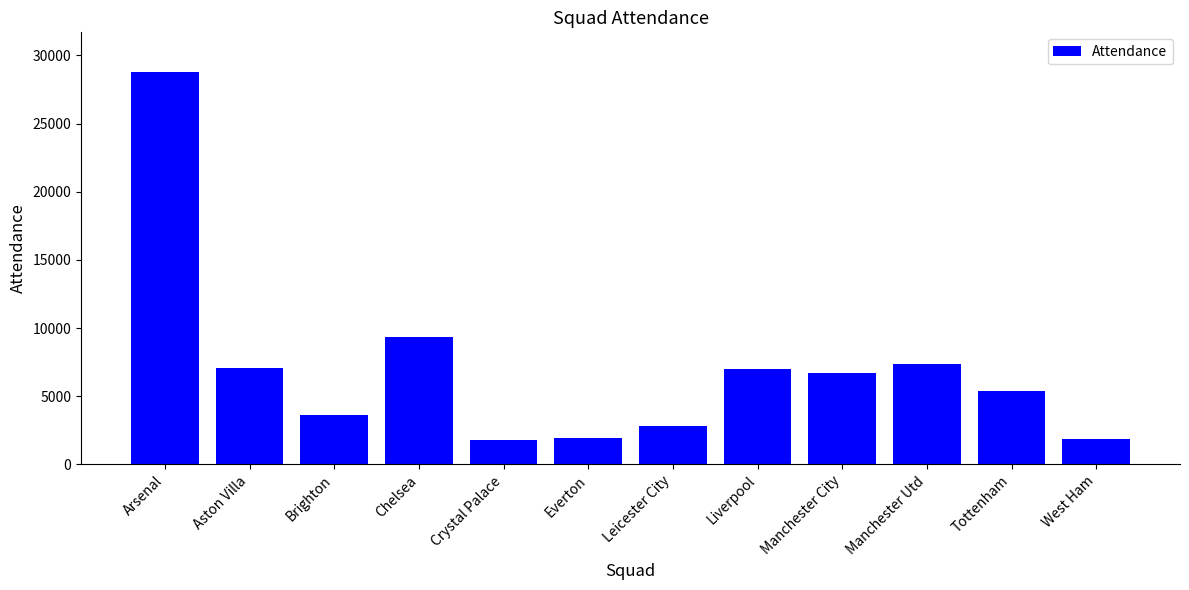

Are the bars grouped side by side (vs. stacked)?

No